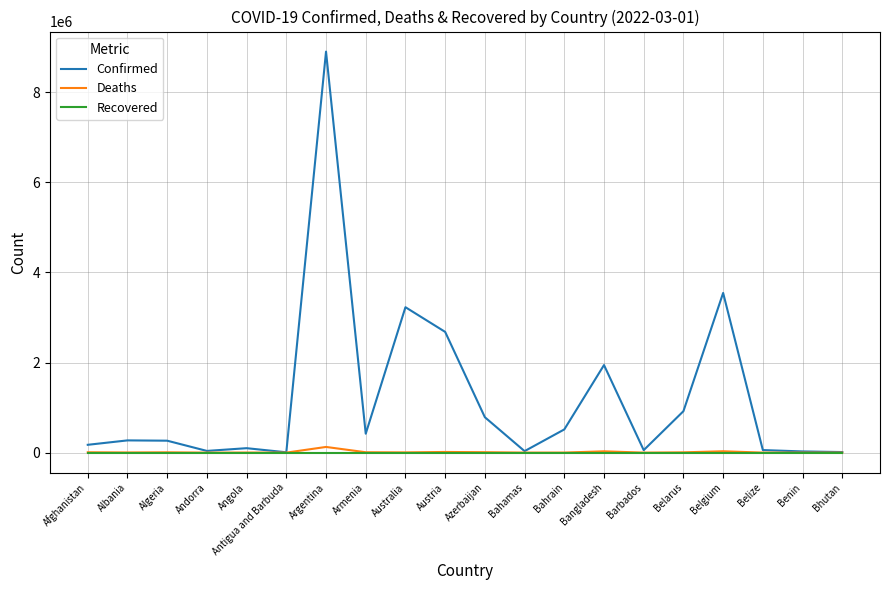

Which series has the widest spread of values?

Confirmed